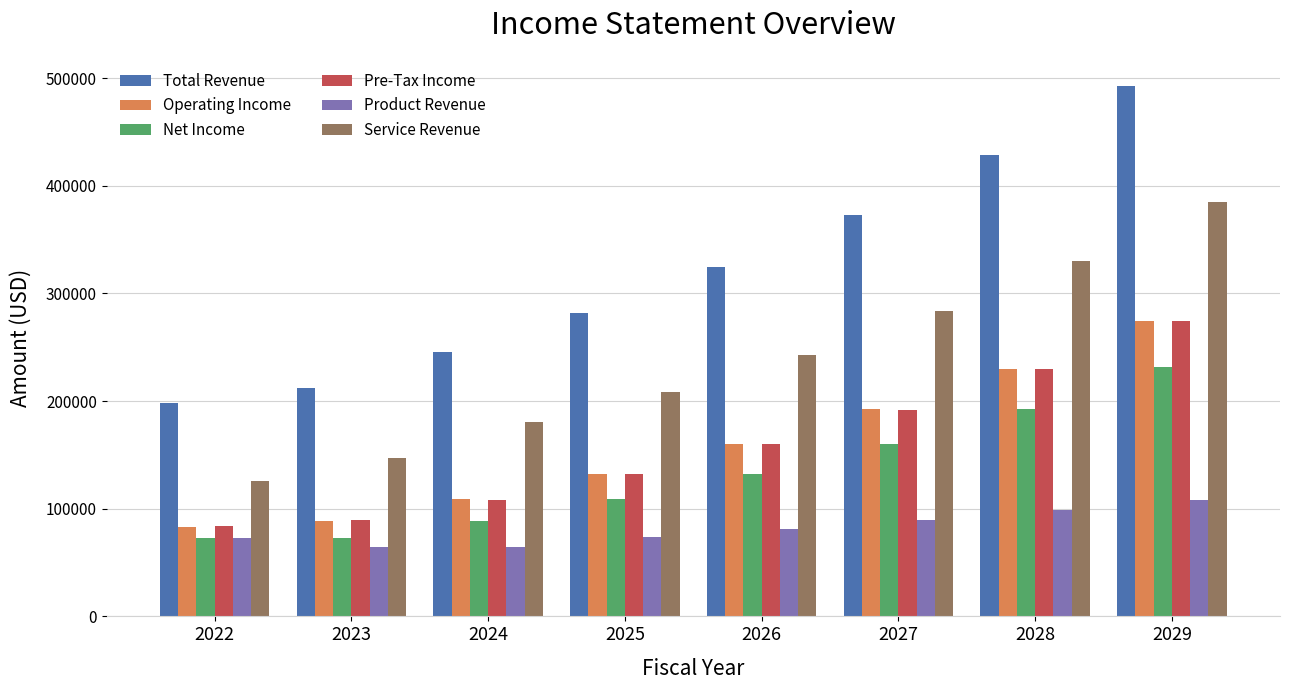

Which series changed the most between 2023 and 2027?

Total Revenue